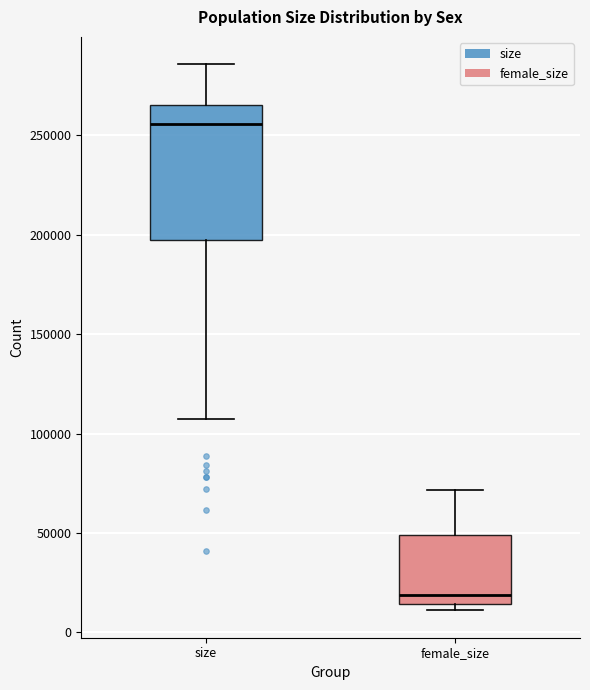

Where is the lower edge of the box for size on the y-axis? The values are not printed on the chart, so give them approximately, as read against the axis.

195000